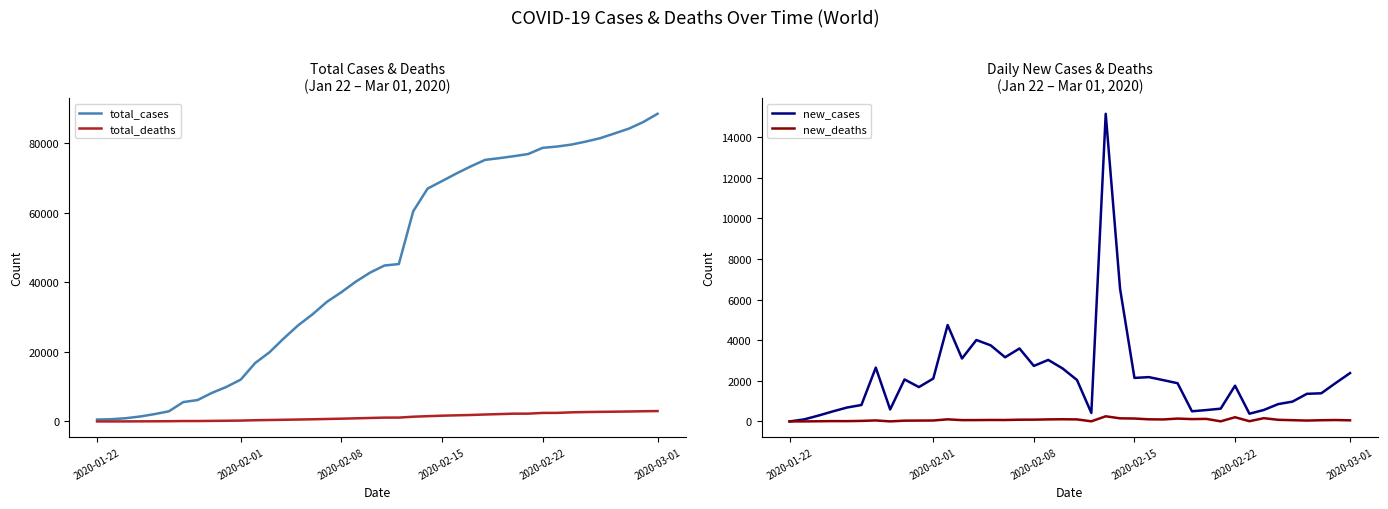

At which category is the sum across all series the highest?

2020-03-01